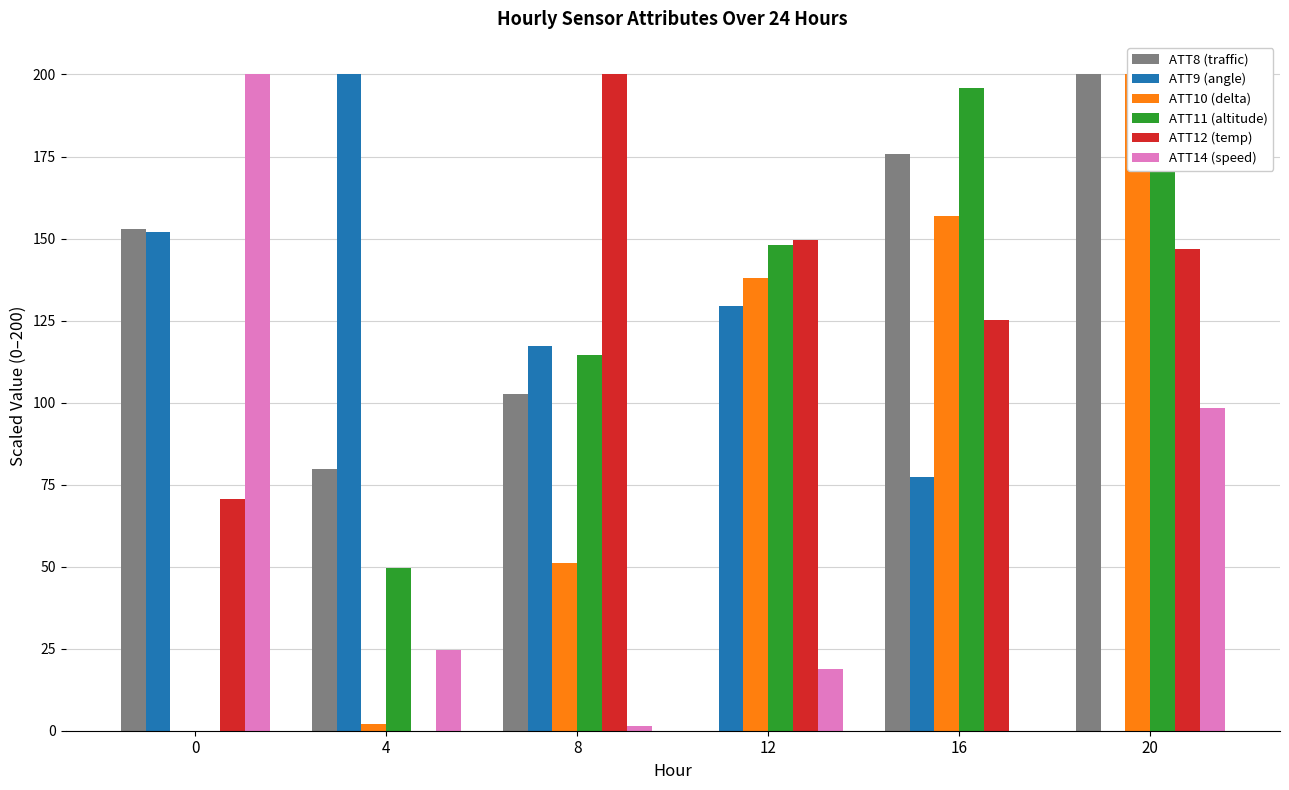

What is the sum of the ATT14 (speed) values at 12 and 0?

218.7